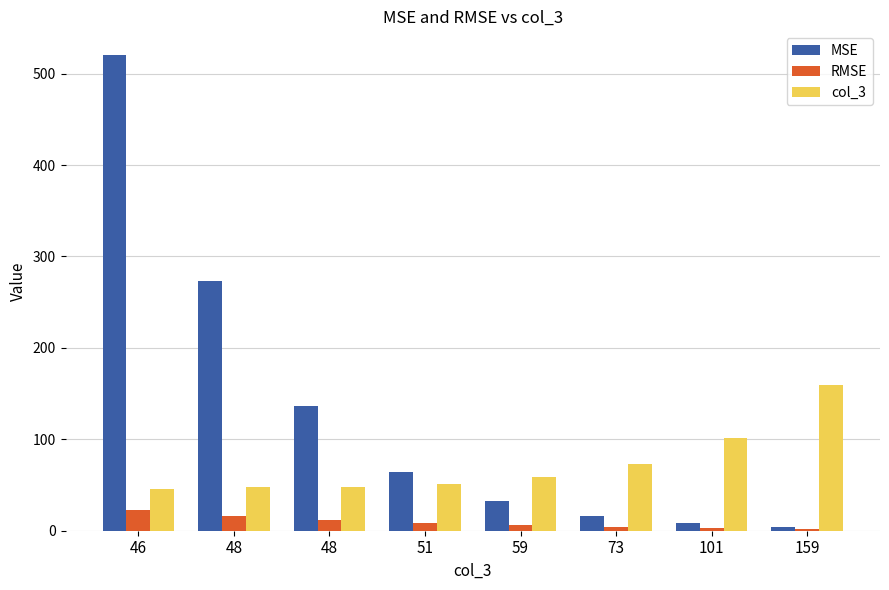

At which label does RMSE first exceed 8?

46